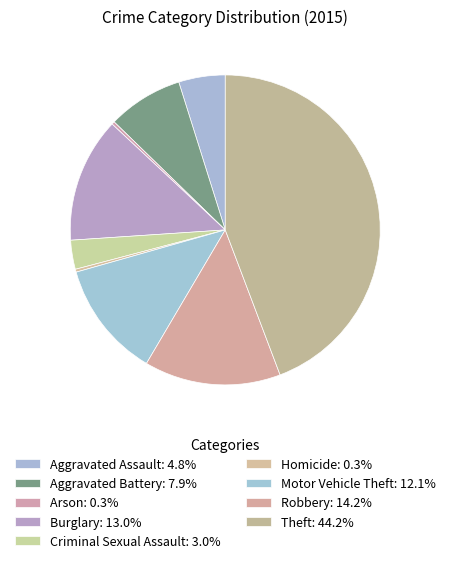

Is there any slice that represents more than half of the pie?

No